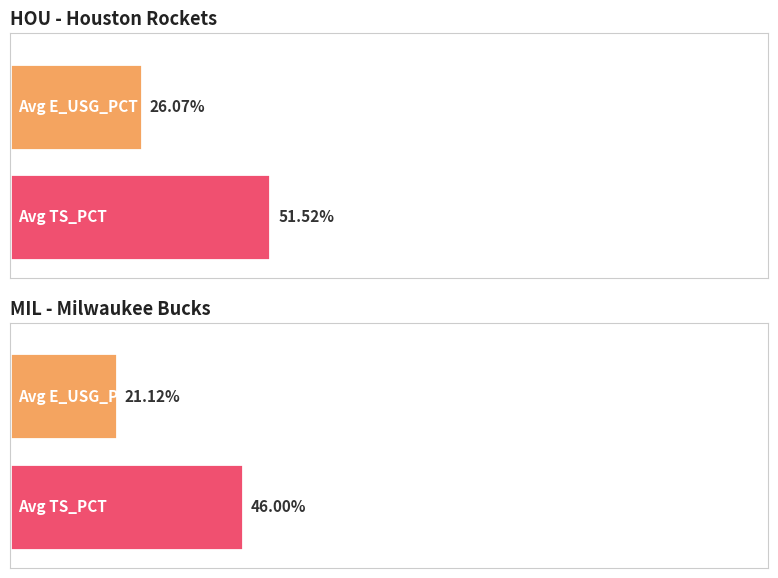

Between Nene and Greg Monroe, which series saw the biggest shift?

TS_PCT